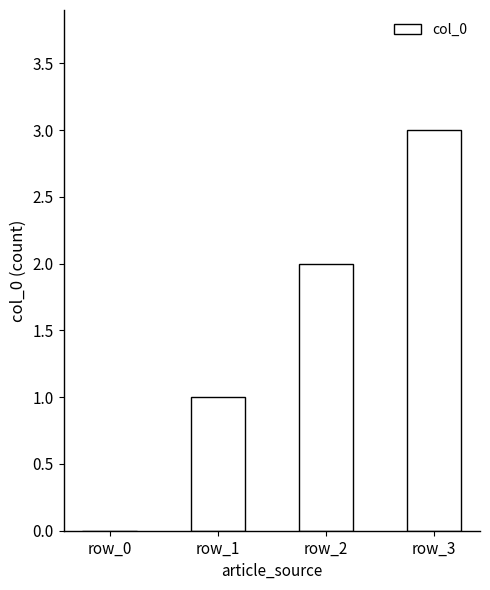

Reading left to right, what are all the values shown in this chart?

row_0=0	row_1=1	row_2=2	row_3=3